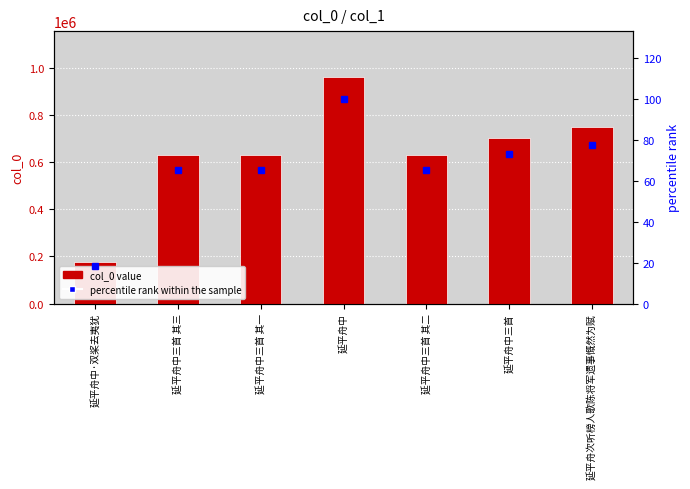

The value of col_0 at 延平舟中三首 其三 is 631461.0. True or false?

True